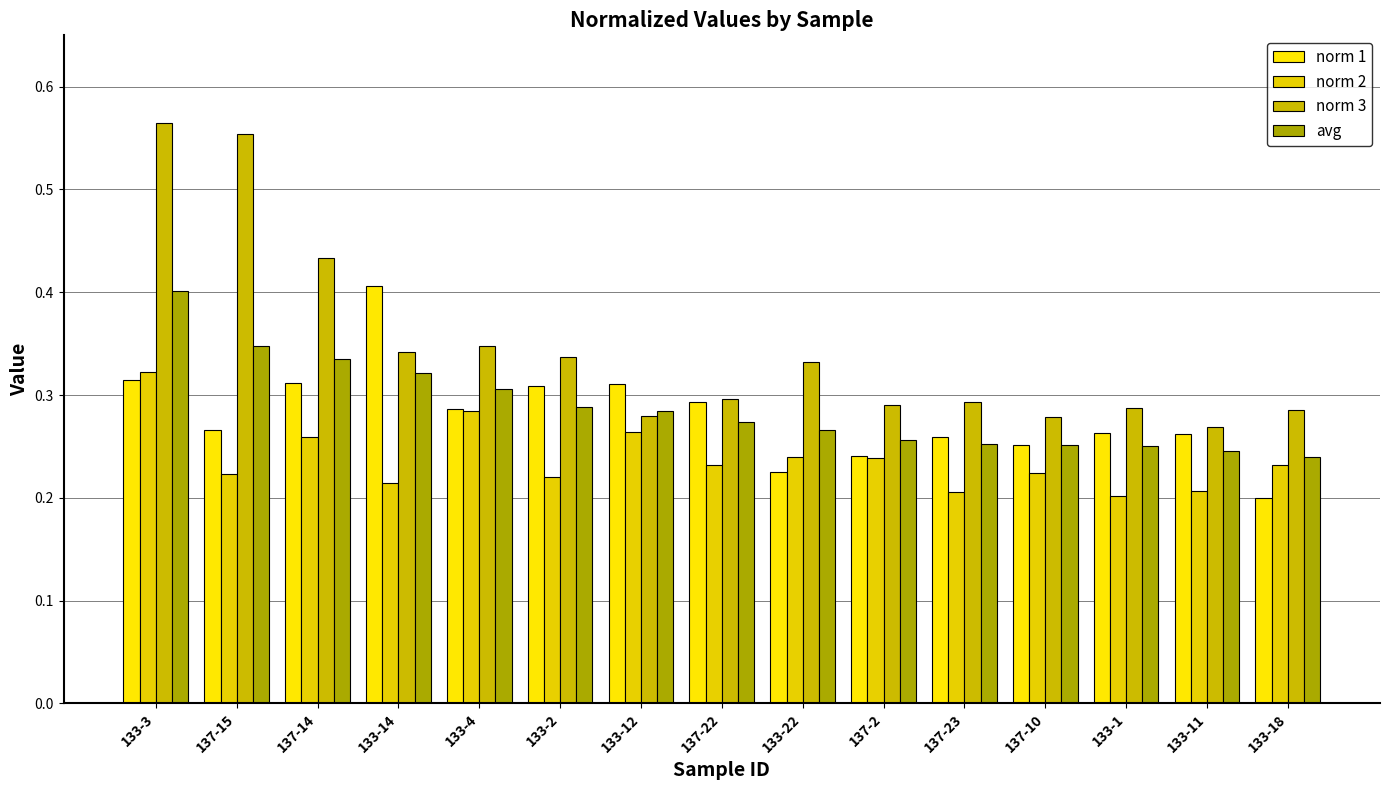

What is the maximum value shown in the chart?

0.6